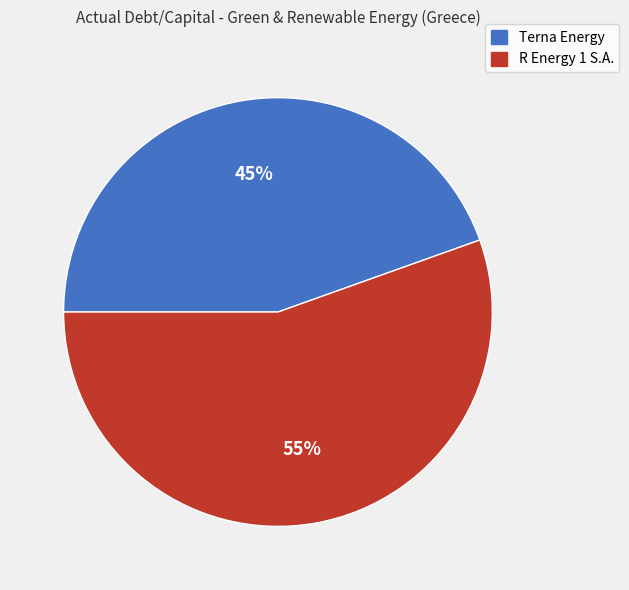

To the nearest percent, what is the average slice percentage?

50%